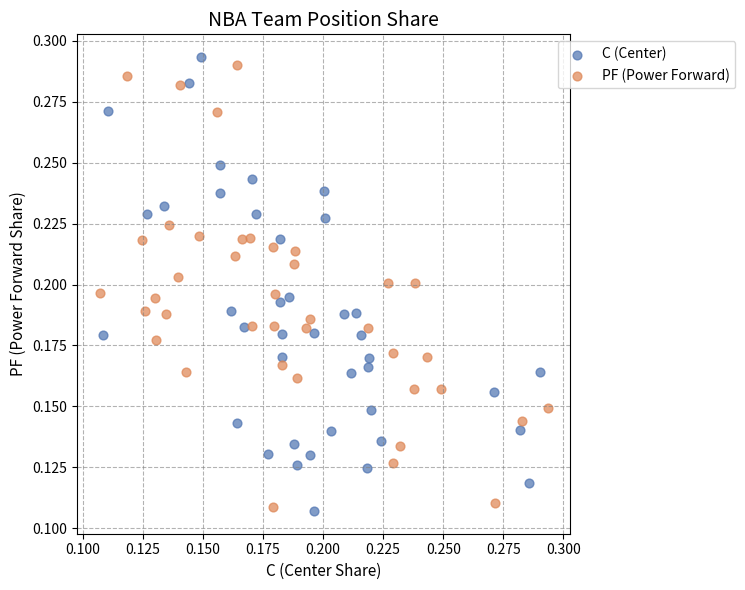

What are all the series names shown in the legend?

C (Center), PF (Power Forward)